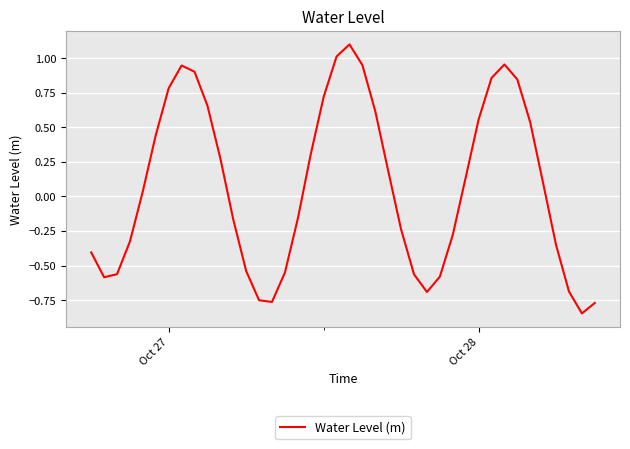

What is the difference between the maximum and minimum values?

1.9